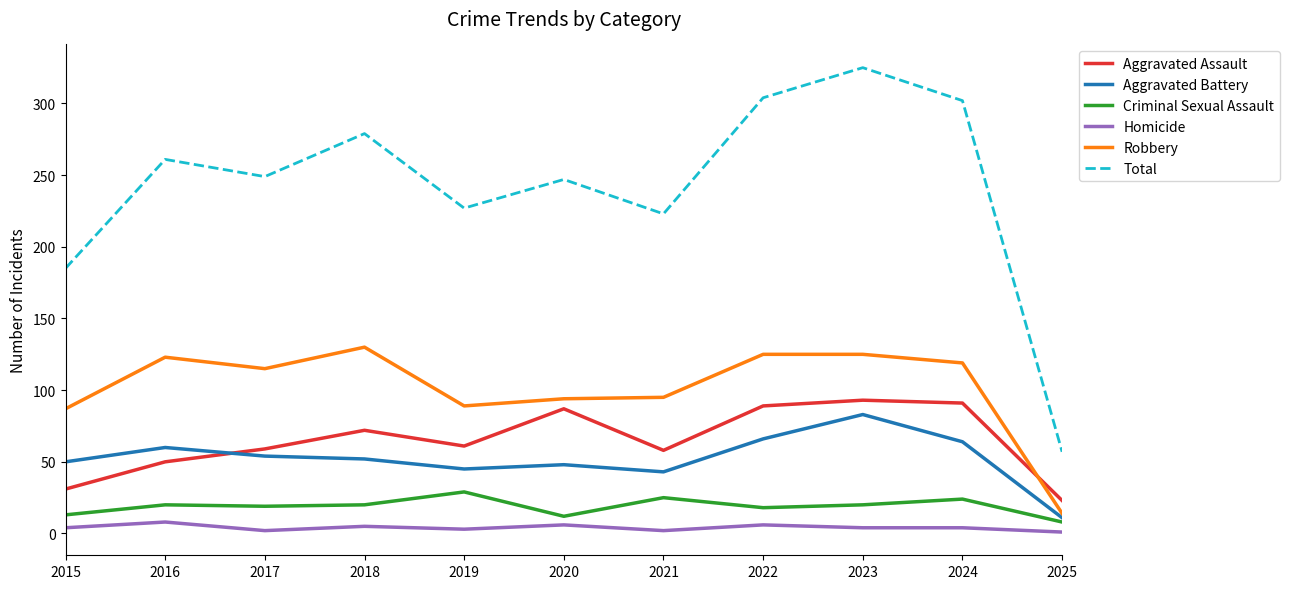

True or false: Robbery and Homicide intersect in this chart.

False